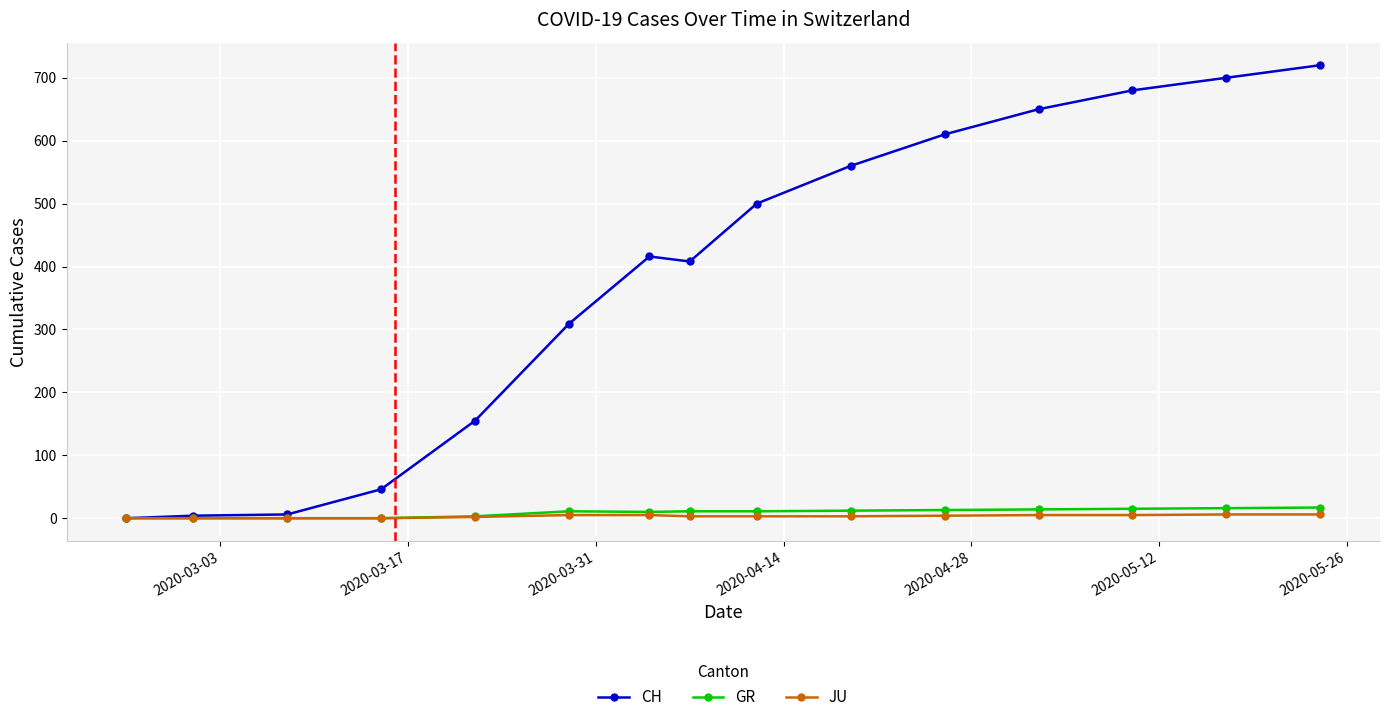

How many lines are shown in the chart?

3